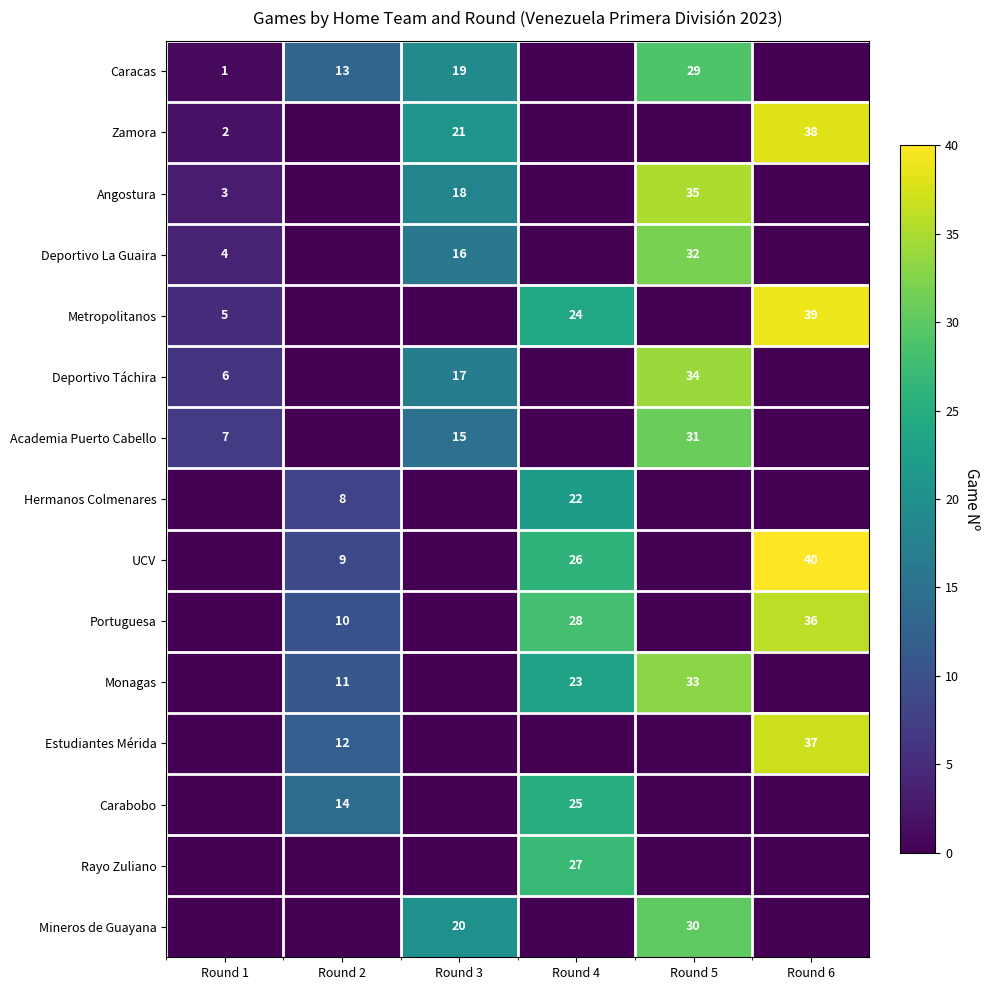

Is the value of Portuguesa at Round 4 greater than the value of Zamora at Round 3?

Yes